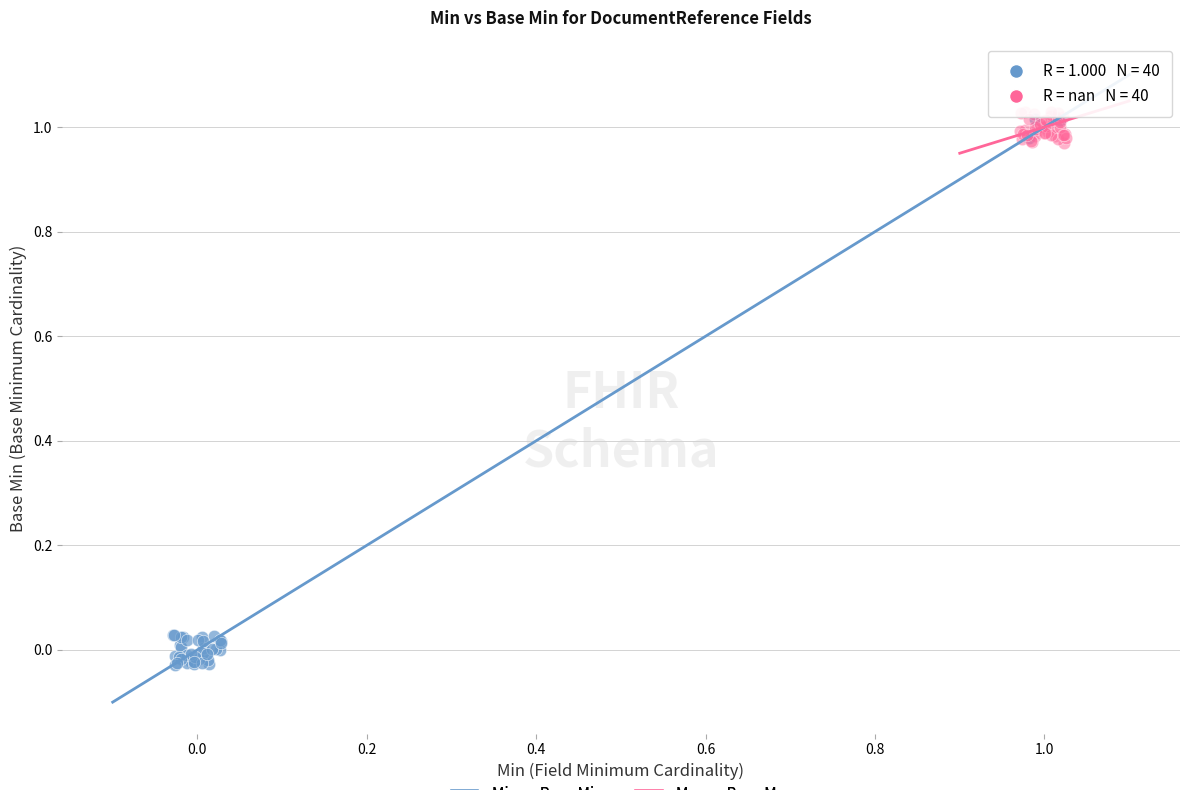

Which series has the widest spread of Y values?

Min vs Base Min